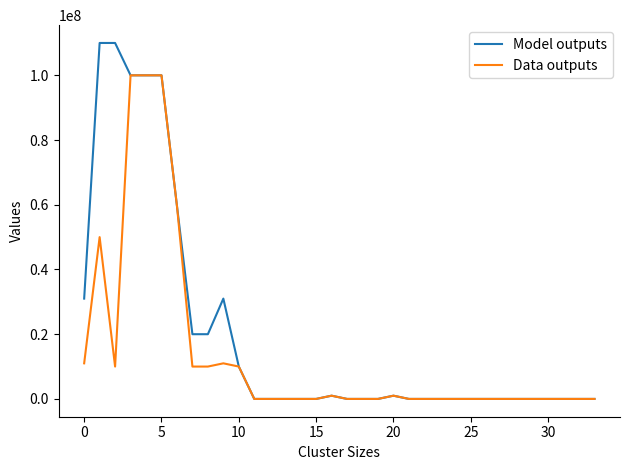

Which series has the largest total across all categories?

Model outputs